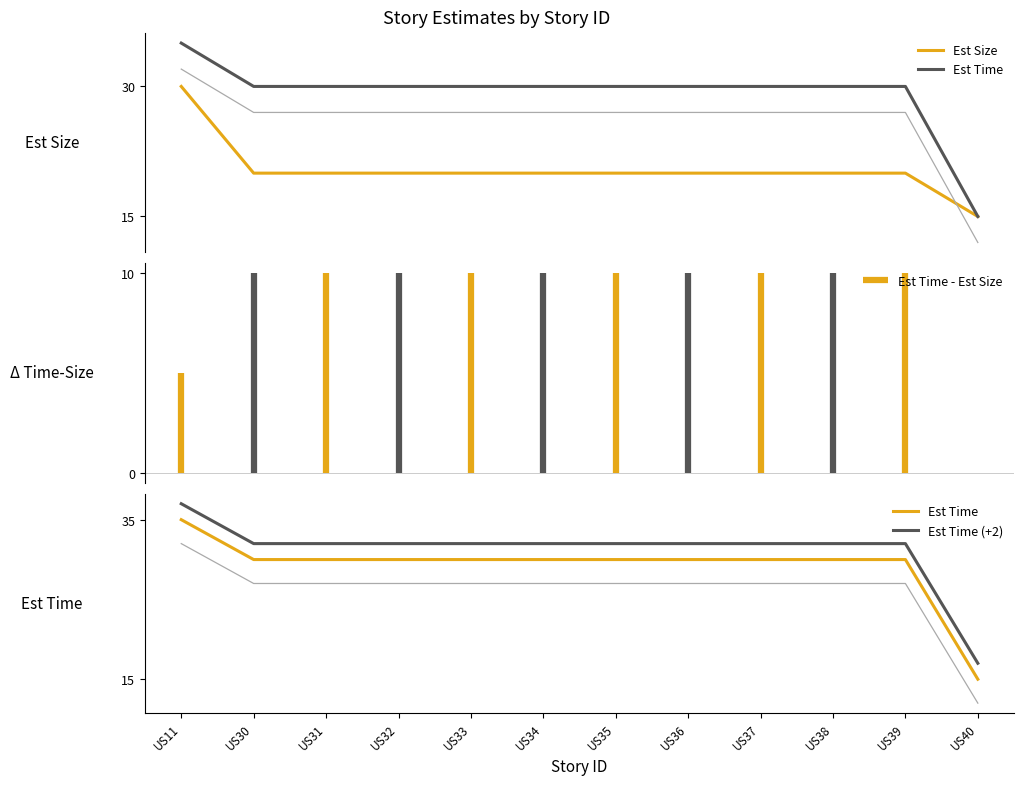

At which category is the sum across all series the highest?

US11